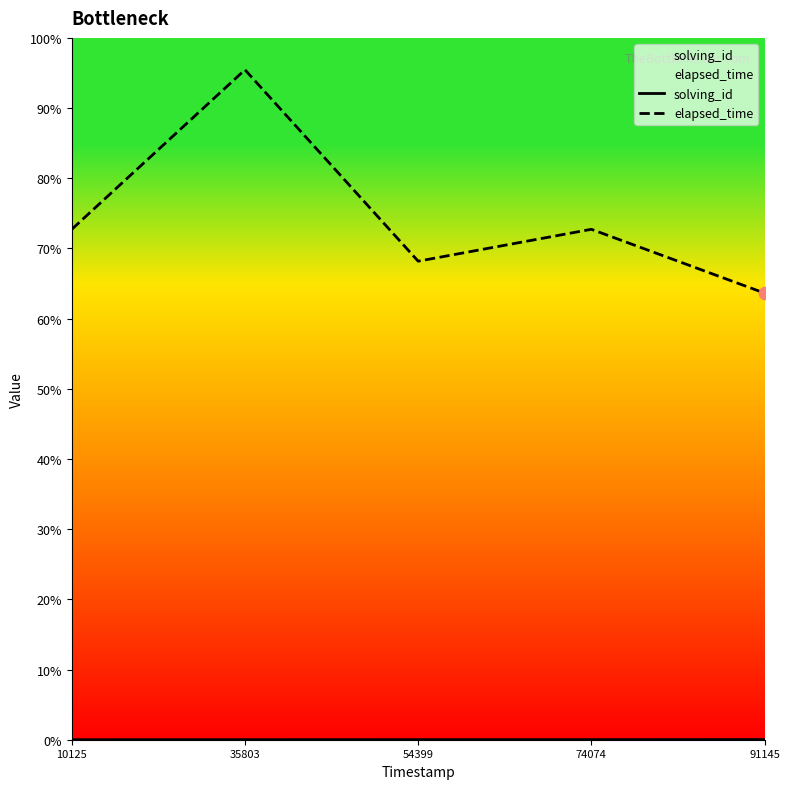

At which category is the sum across all series the highest?

35803